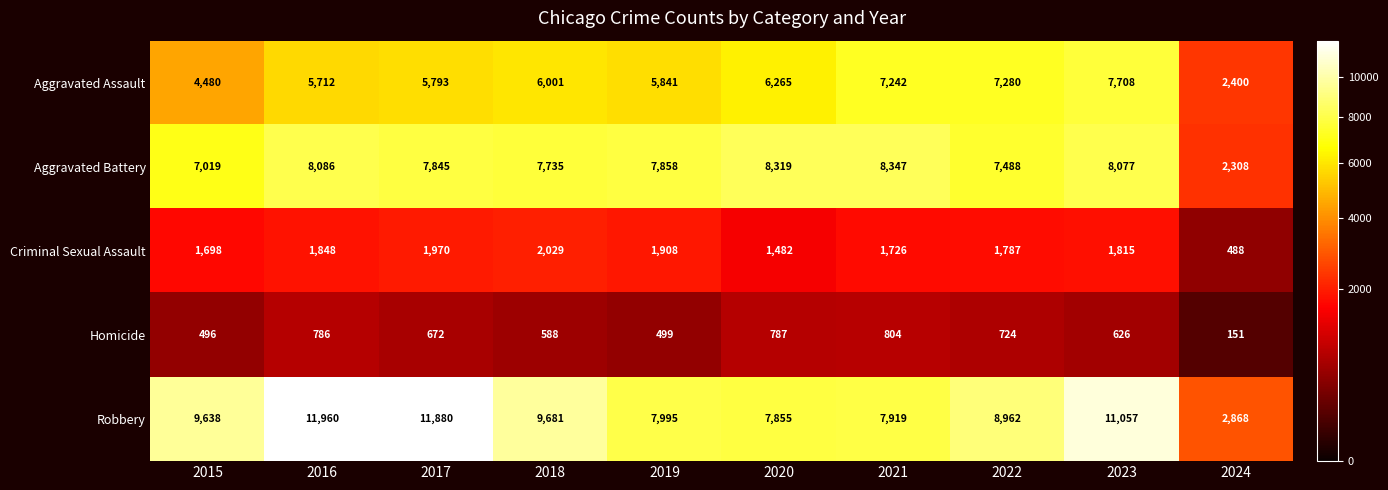

What is the sum of the Aggravated Assault values at 2015 and 2022?

11760